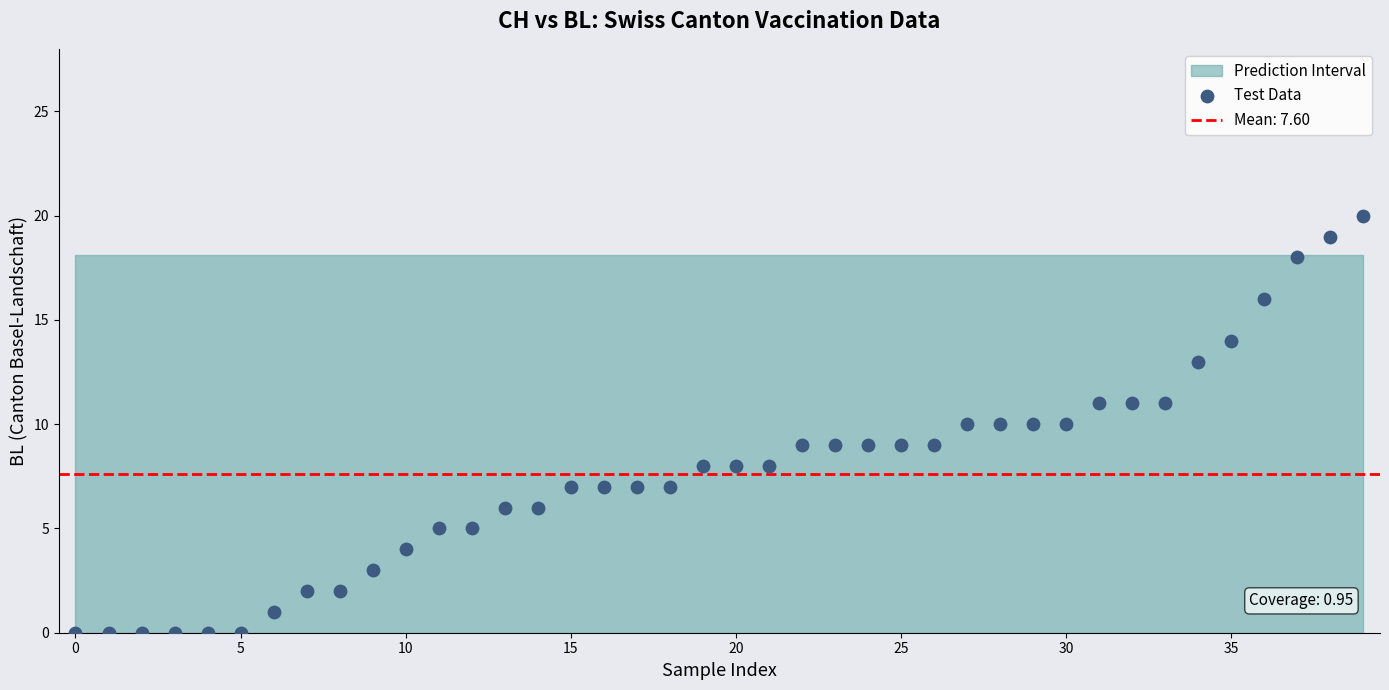

What is the range of Y values (max minus min)?

20